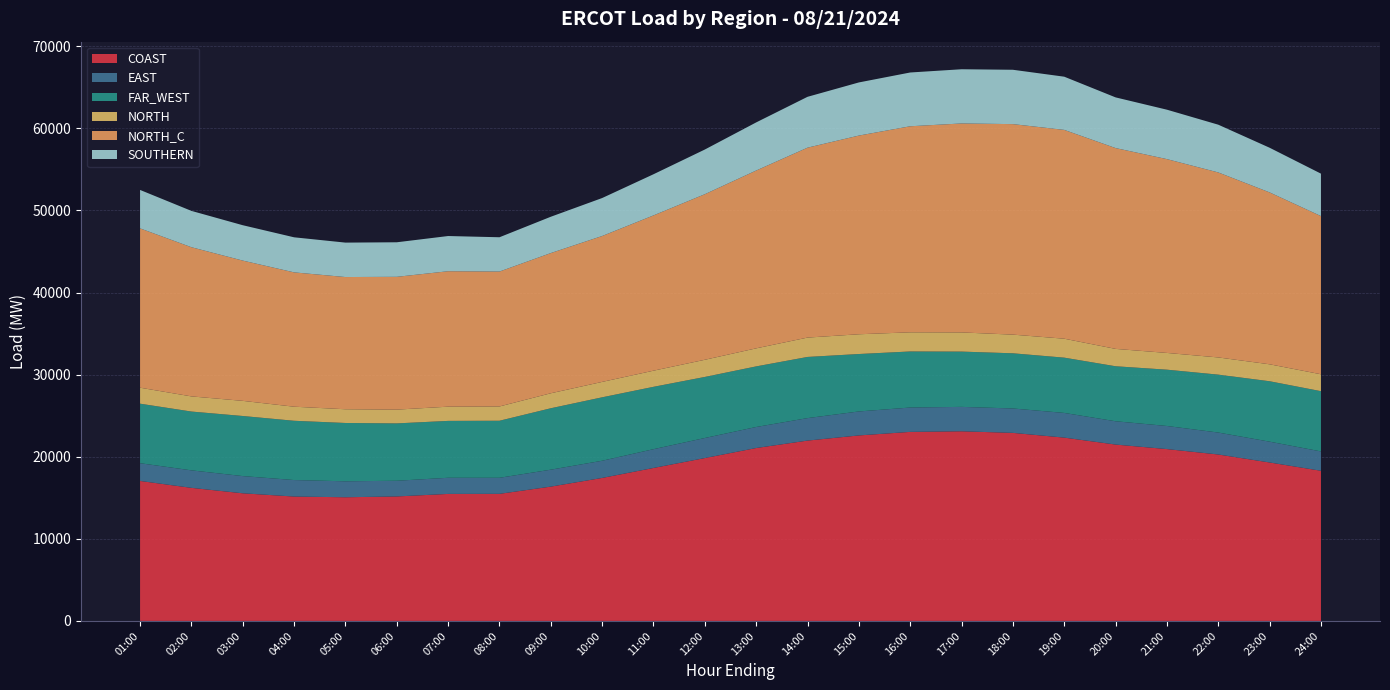

Reading left to right, extract all data points from this chart.

COAST: 01:00=17051.4	02:00=16210.3	03:00=15547.3	04:00=15151.0	05:00=15064.2	06:00=15163.9	07:00=15471.1	08:00=15480.3	09:00=16360.3	10:00=17418.0	11:00=18633.1	12:00=19839.6	13:00=21061.0	14:00=21966.4	15:00=22594.9	16:00=23026.9	17:00=23099.7	18:00=22905.9	19:00=22328.7	20:00=21482.8	21:00=20931.8	22:00=20273.5	23:00=19300.0	24:00=18291.3
EAST: 01:00=2161.1	02:00=2132.1	03:00=2095.8	04:00=2010.0	05:00=1943.7	06:00=1911.3	07:00=1966.4	08:00=1954.9	09:00=2063.7	10:00=2093.4	11:00=2288.4	12:00=2442.4	13:00=2562.9	14:00=2738.5	15:00=2920.0	16:00=2966.8	17:00=2972.3	18:00=2971.9	19:00=3007.1	20:00=2838.6	21:00=2813.8	22:00=2673.1	23:00=2535.6	24:00=2356.2
FAR_WEST: 01:00=7250.0	02:00=7162.1	03:00=7319.0	04:00=7218.9	05:00=7103.7	06:00=6986.4	07:00=6928.6	08:00=6948.8	09:00=7481.4	10:00=7726.5	11:00=7594.5	12:00=7437.1	13:00=7380.3	14:00=7449.9	15:00=6996.3	16:00=6828.4	17:00=6734.5	18:00=6720.8	19:00=6732.9	20:00=6699.0	21:00=6857.6	22:00=7053.0	23:00=7359.4	24:00=7338.7
NORTH: 01:00=1947.0	02:00=1845.6	03:00=1844.1	04:00=1714.3	05:00=1672.9	06:00=1677.4	07:00=1731.6	08:00=1740.1	09:00=1826.3	10:00=1877.0	11:00=1966.0	12:00=2090.9	13:00=2198.6	14:00=2357.8	15:00=2406.7	16:00=2332.2	17:00=2334.9	18:00=2274.6	19:00=2308.7	20:00=2116.2	21:00=2040.9	22:00=2094.8	23:00=2064.4	24:00=2059.5
NORTH_C: 01:00=19404.9	02:00=18169.0	03:00=17085.0	04:00=16361.0	05:00=16102.6	06:00=16174.8	07:00=16496.6	08:00=16431.8	09:00=17075.9	10:00=17770.4	11:00=18912.4	12:00=20167.4	13:00=21658.7	14:00=23132.6	15:00=24199.4	16:00=25096.7	17:00=25451.3	18:00=25639.2	19:00=25431.6	20:00=24459.2	21:00=23605.8	22:00=22532.8	23:00=20936.4	24:00=19264.8
SOUTHERN: 01:00=4681.3	02:00=4425.1	03:00=4307.9	04:00=4270.9	05:00=4193.5	06:00=4207.1	07:00=4287.7	08:00=4177.0	09:00=4423.1	10:00=4624.9	11:00=5012.0	12:00=5441.2	13:00=5859.8	14:00=6192.8	15:00=6472.5	16:00=6549.6	17:00=6602.6	18:00=6619.8	19:00=6479.9	20:00=6172.6	21:00=6020.0	22:00=5815.7	23:00=5439.7	24:00=5170.2